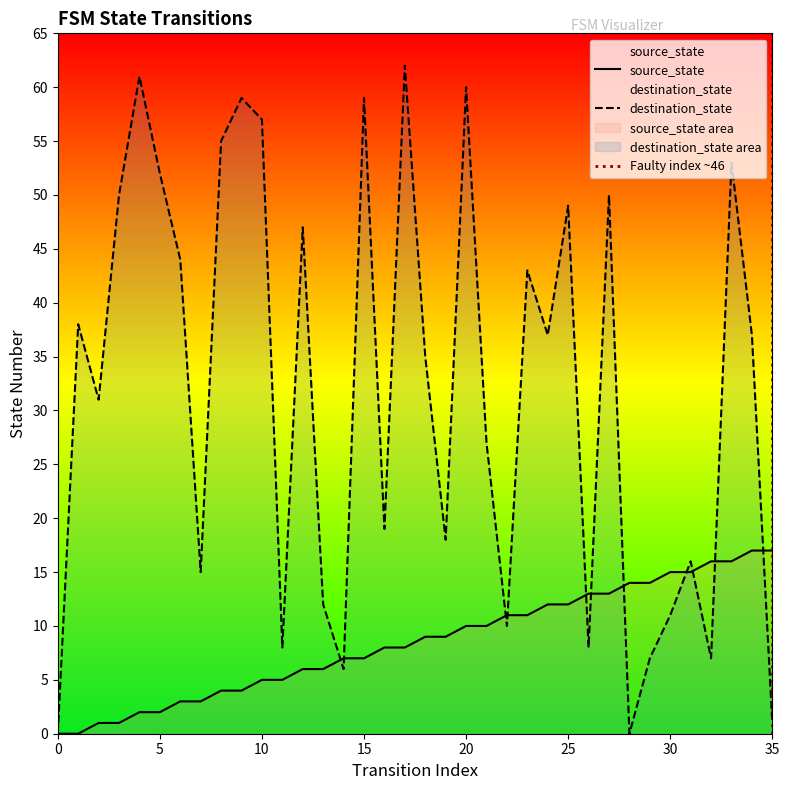

Reading right to left, transcribe all the data shown in this chart.

source_state: 17	17	16	16	15	15	14	14	13	13	12	12	11	11	10	10	9	9	8	8	7	7	6	6	5	5	4	4	3	3	2	2	1	1	0	0
destination_state: 1	37	53	7	16	11	7	0	50	8	49	37	43	10	27	60	18	35	62	19	59	6	12	47	8	57	59	55	15	44	52	61	50	31	38	0